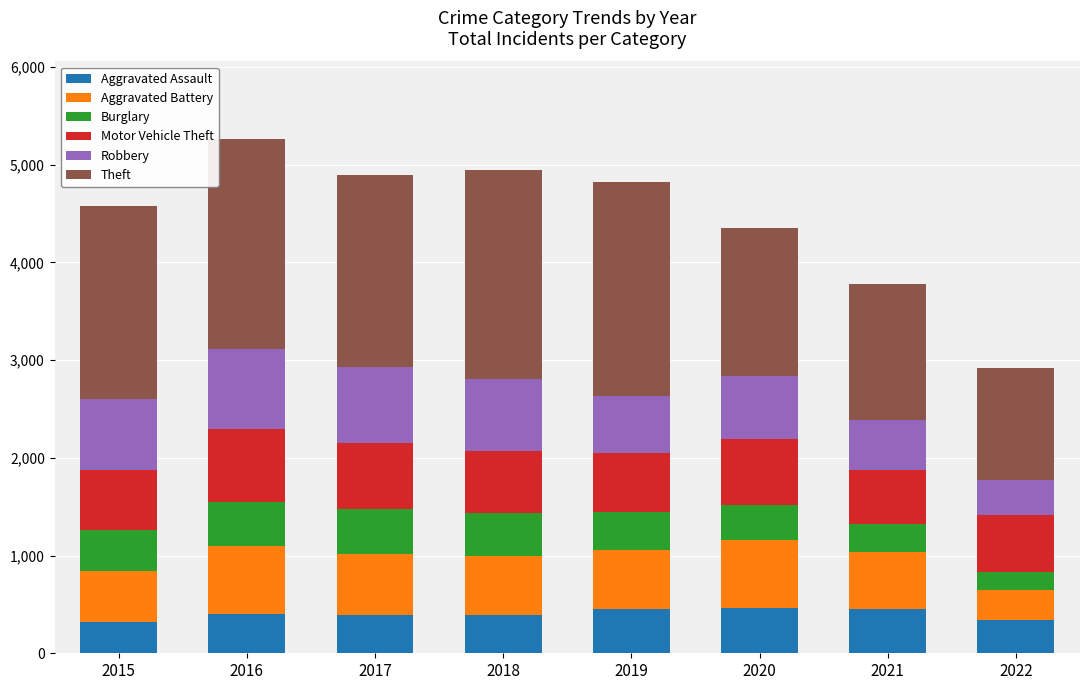

What is the minimum value for Aggravated Assault?

323